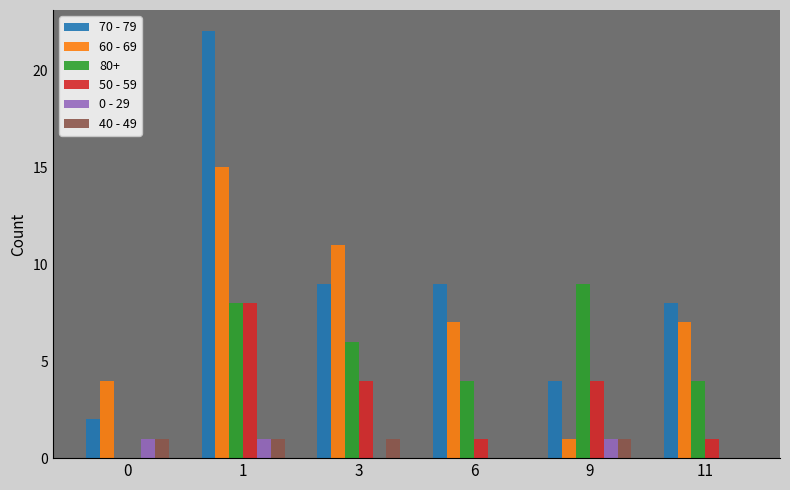

What are all the series names shown in the legend?

70 - 79, 60 - 69, 80+, 50 - 59, 0 - 29, 40 - 49